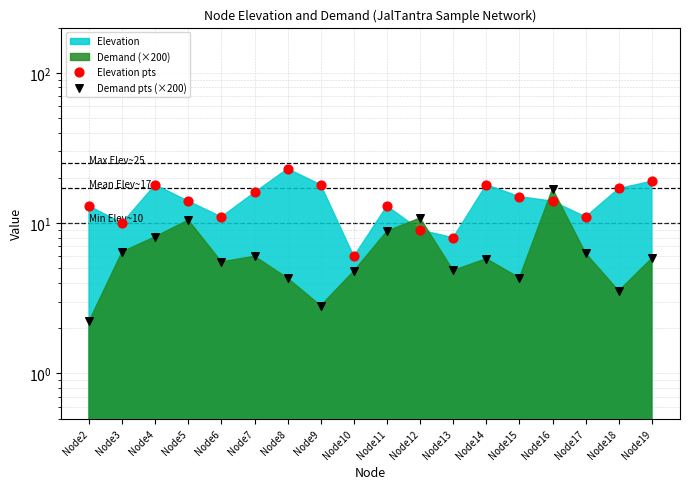

Is the value of Demand pts (×200) at Node7 greater than the value of Elevation pts at Node6?

No